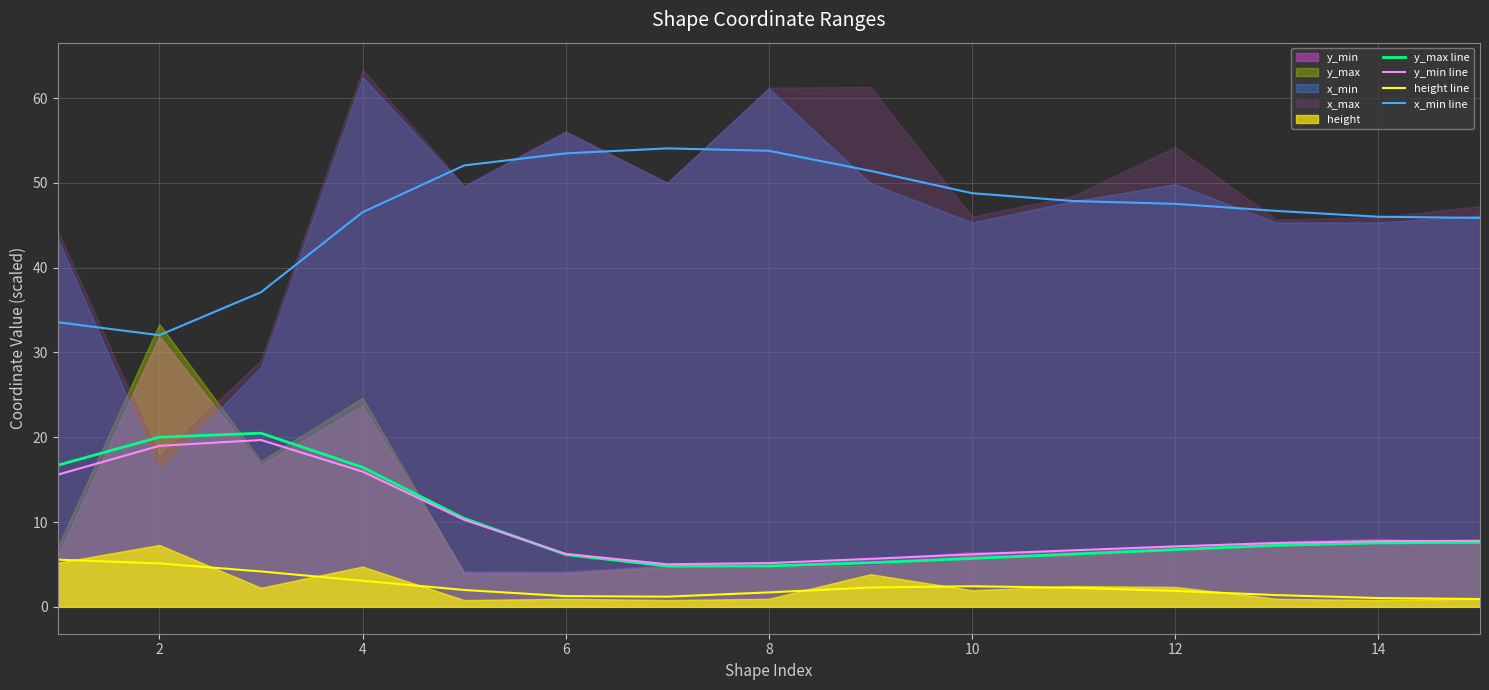

How many data points does each series have?

15